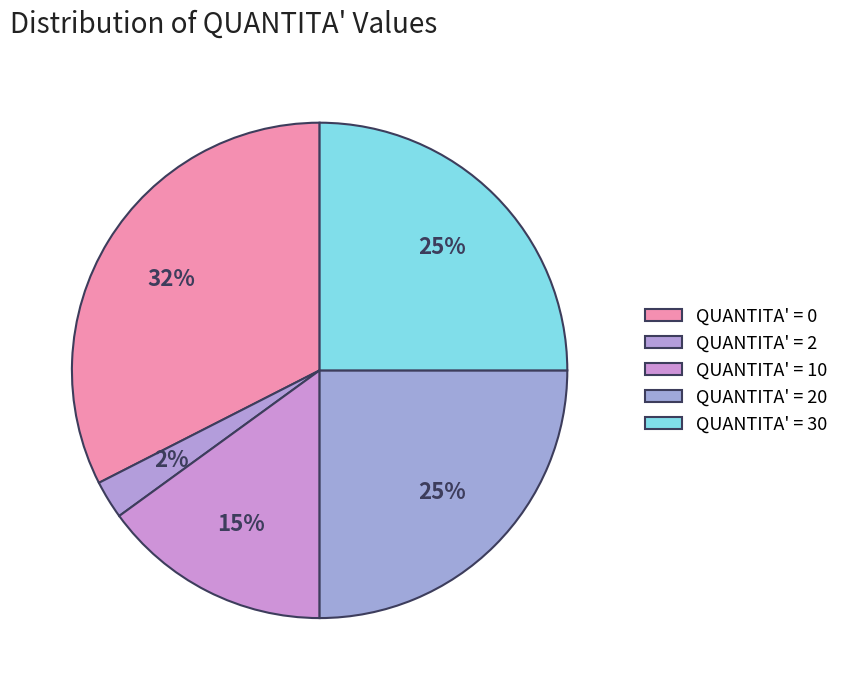

Count the number of slices in the pie.

5